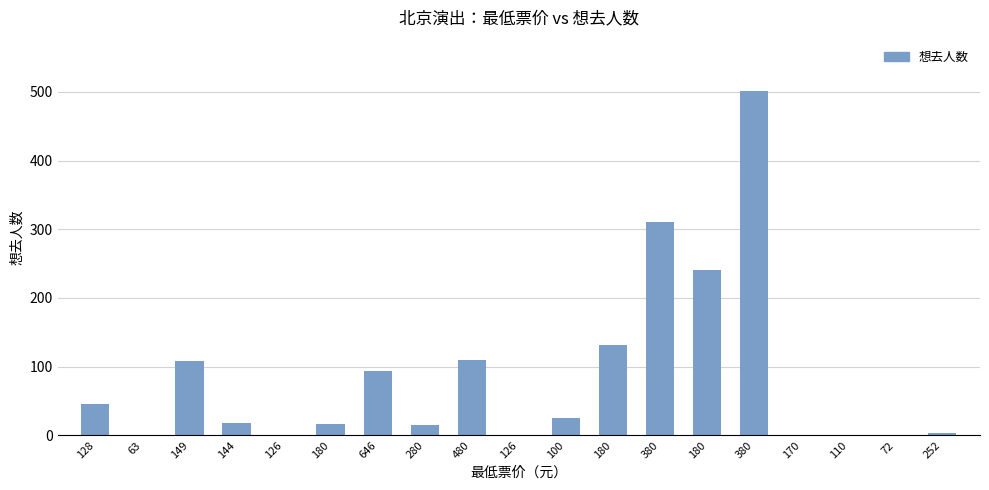

Which has a higher value, 180 or 100?

100